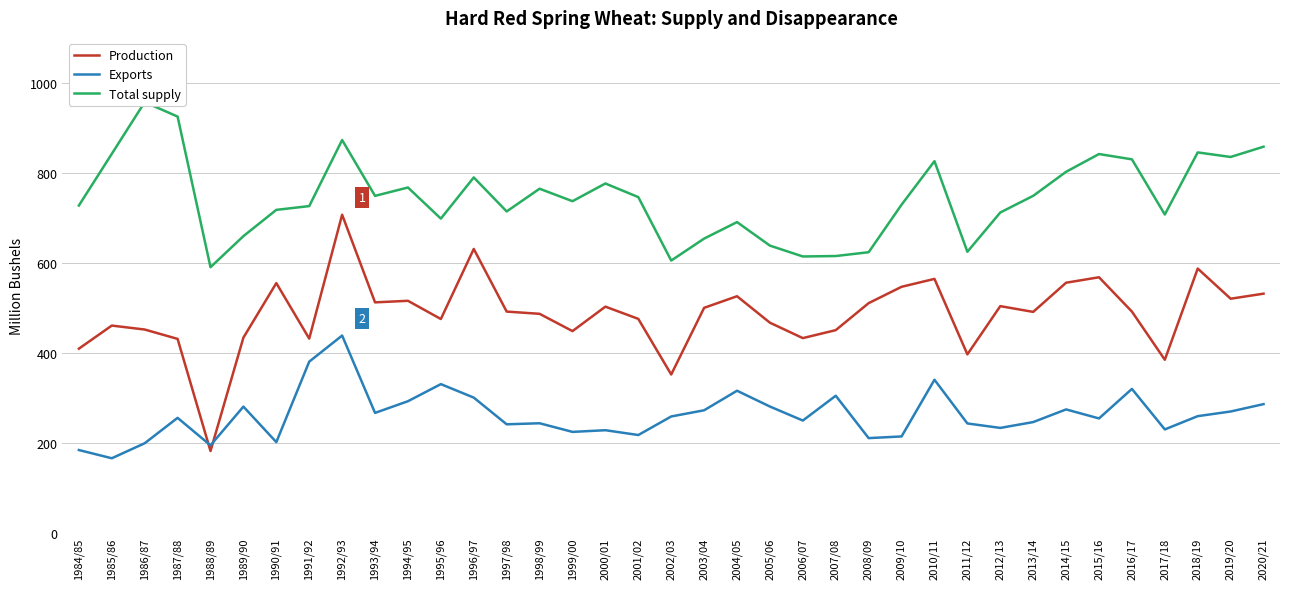

True or false: Production has more than 1 interior local peaks.

True